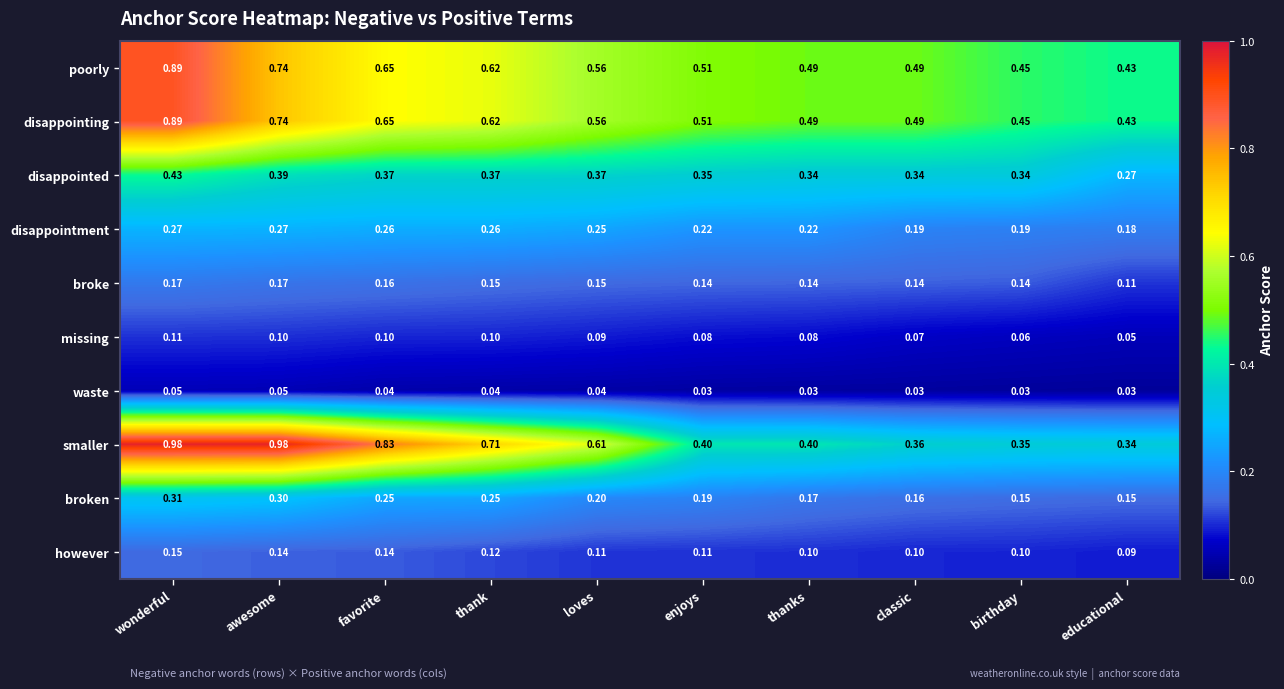

At which category is the sum across all series the highest?

wonderful